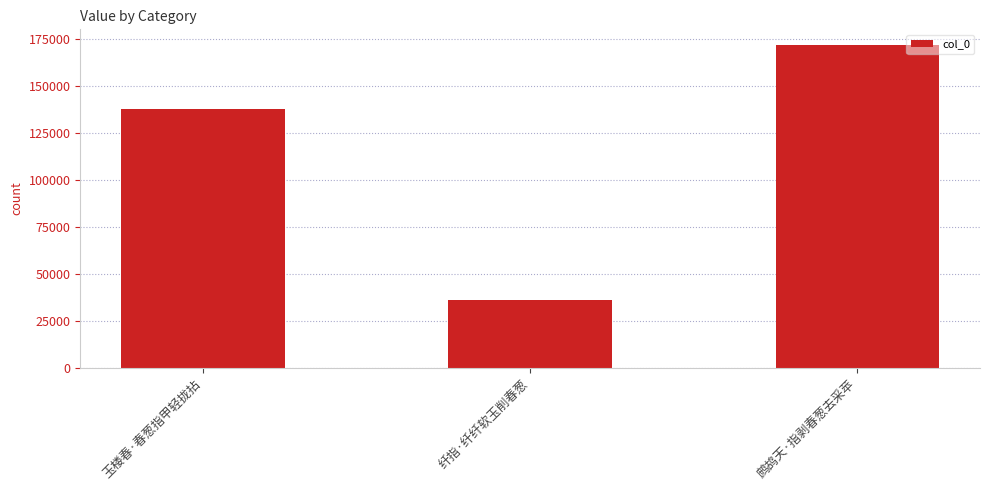

Reading left to right, extract all data points from this chart.

玉楼春·春葱指甲轻拢拈=137597	纤指·纤纤软玉削春葱=36163	鹧鸪天·指剥春葱去采苹=171632